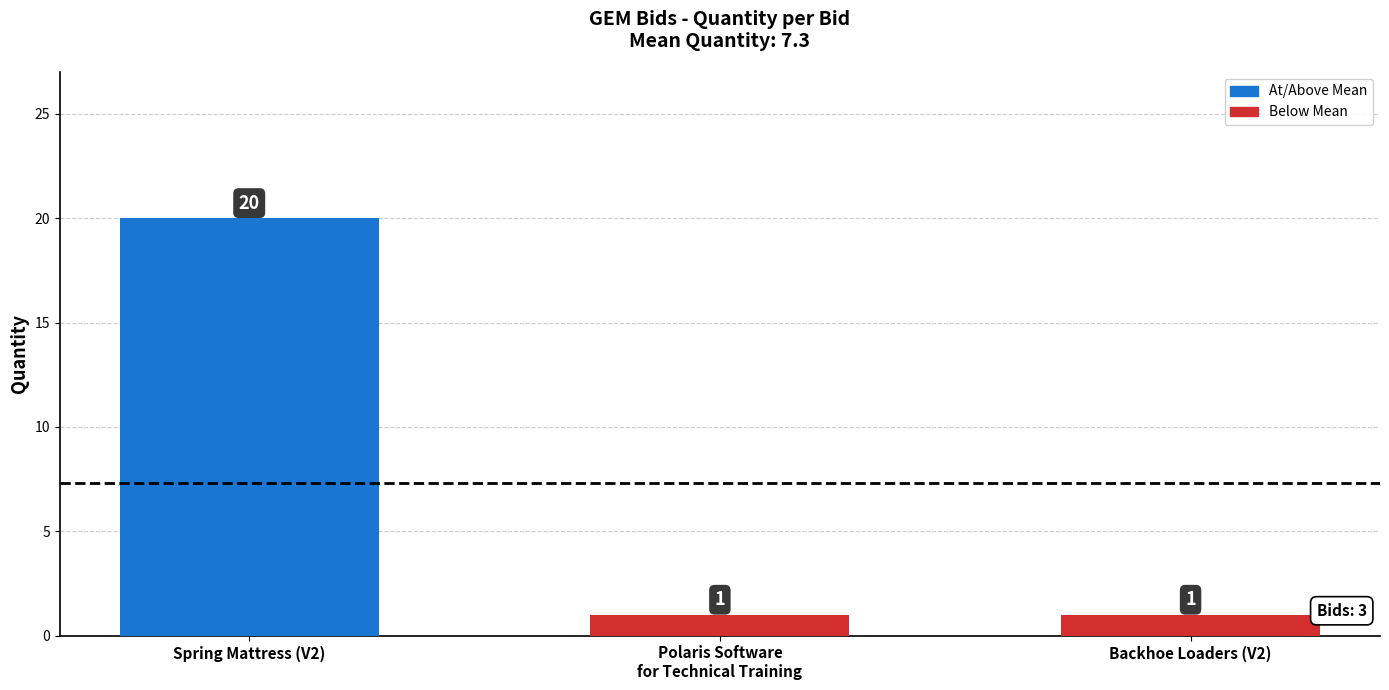

How many values are between 1 and 20?

3